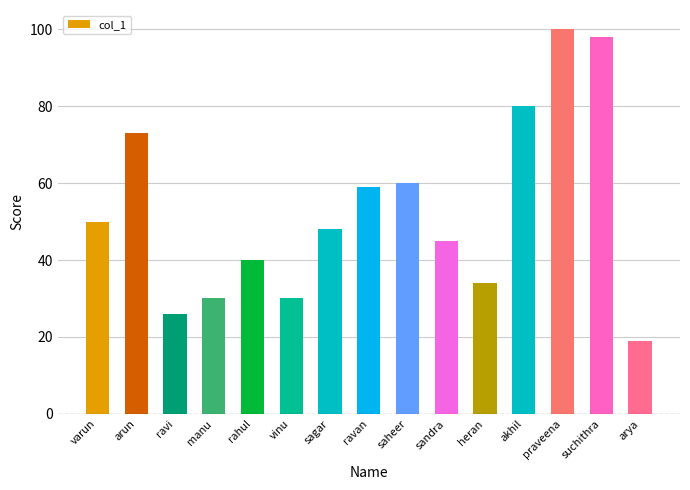

At which label does the data first exceed 48?

varun